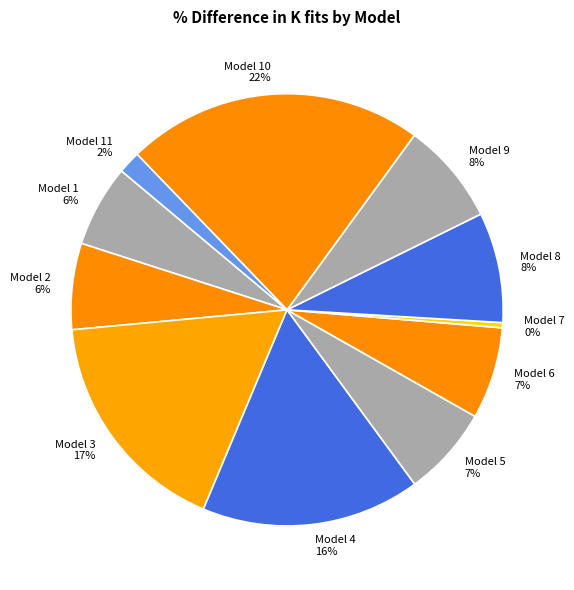

Does Model 10 account for over 50% of the chart?

No